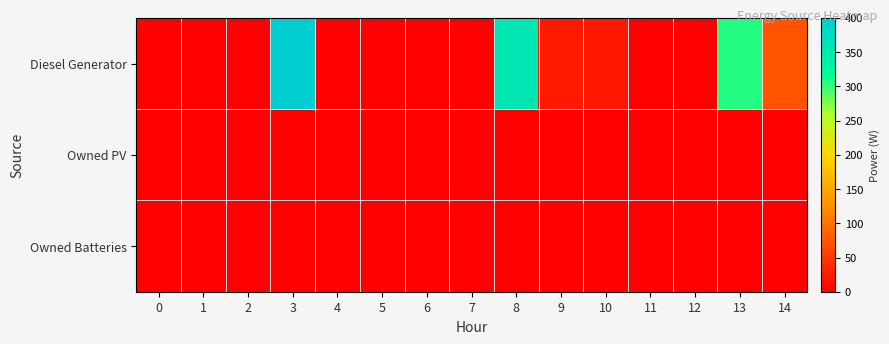

What is the greatest value displayed?

400